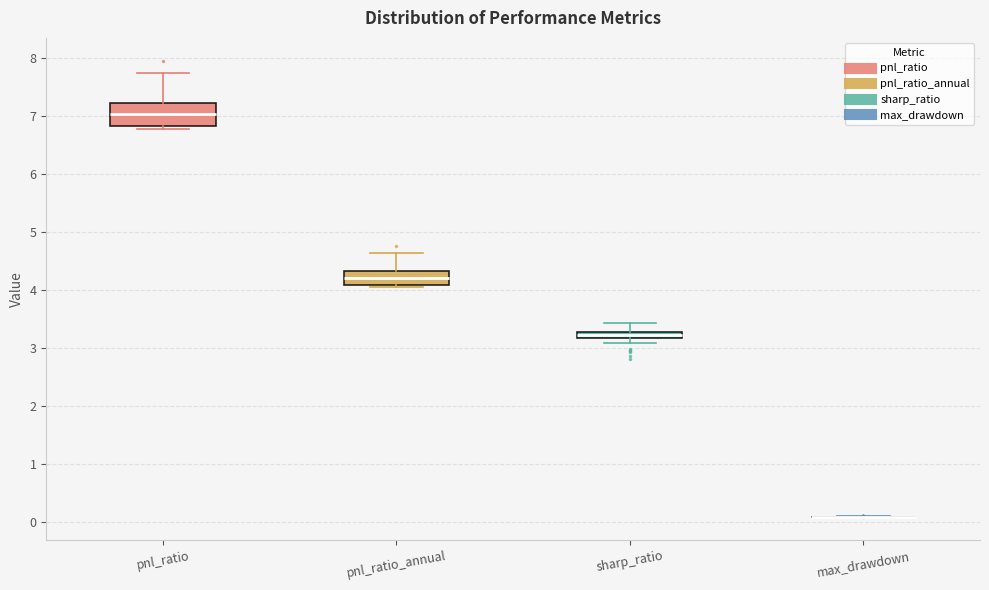

Where is the lower edge of the box for pnl_ratio_annual on the y-axis? The values are not printed on the chart, so give them approximately, as read against the axis.

4.1